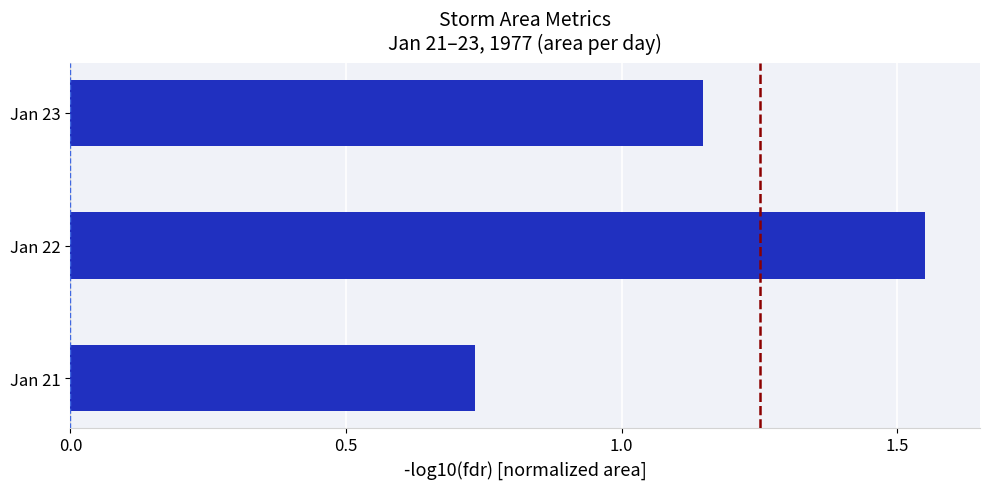

What is the difference between the maximum and minimum values?

0.8